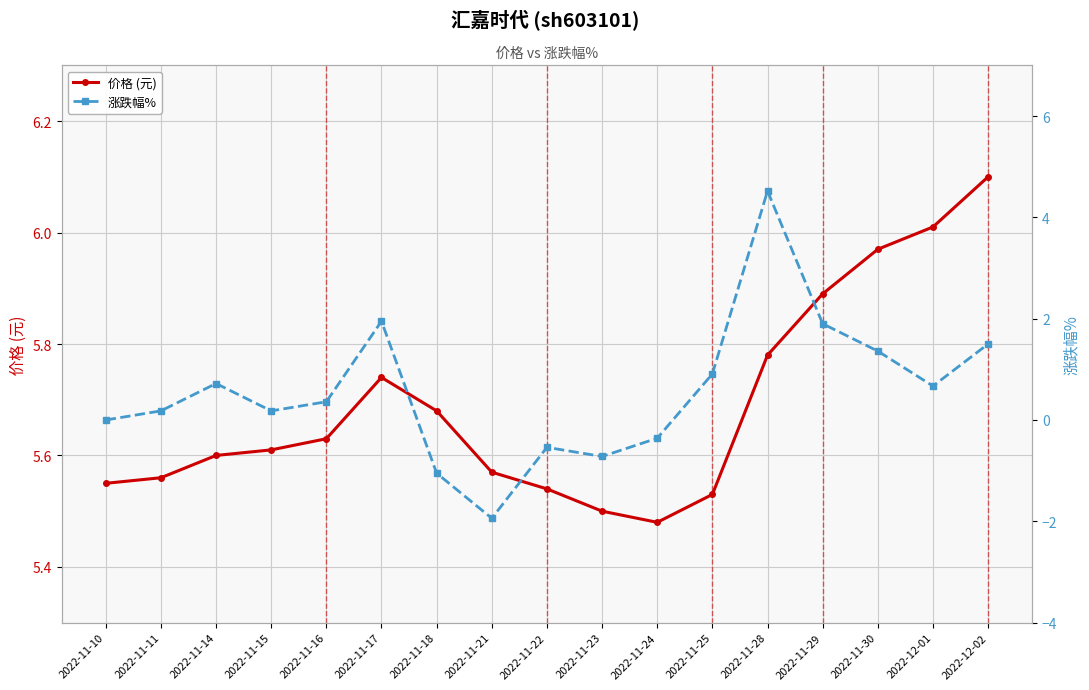

Reading left to right, list all the values displayed in this chart.

价格 (元): 2022-11-10=5.5	2022-11-11=5.6	2022-11-14=5.6	2022-11-15=5.6	2022-11-16=5.6	2022-11-17=5.7	2022-11-18=5.7	2022-11-21=5.6	2022-11-22=5.5	2022-11-23=5.5	2022-11-24=5.5	2022-11-25=5.5	2022-11-28=5.8	2022-11-29=5.9	2022-11-30=6.0	2022-12-01=6.0	2022-12-02=6.1
涨跌幅%: 2022-11-10=0.0	2022-11-11=0.2	2022-11-14=0.7	2022-11-15=0.2	2022-11-16=0.4	2022-11-17=1.9	2022-11-18=-1.1	2022-11-21=-1.9	2022-11-22=-0.5	2022-11-23=-0.7	2022-11-24=-0.4	2022-11-25=0.9	2022-11-28=4.5	2022-11-29=1.9	2022-11-30=1.4	2022-12-01=0.7	2022-12-02=1.5